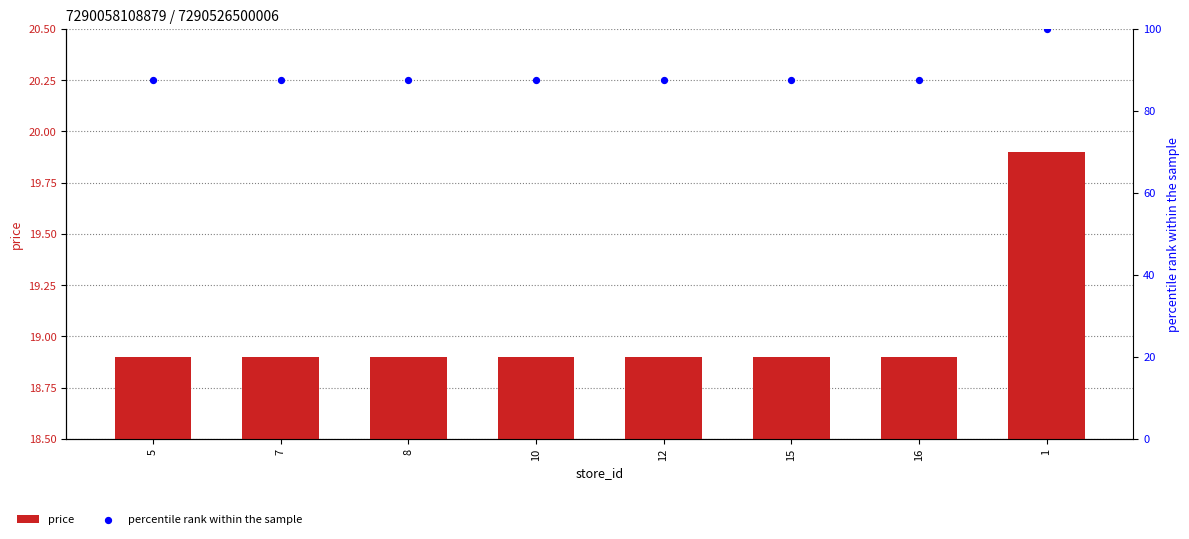

Which series has the largest total across all categories?

percentile rank within the sample